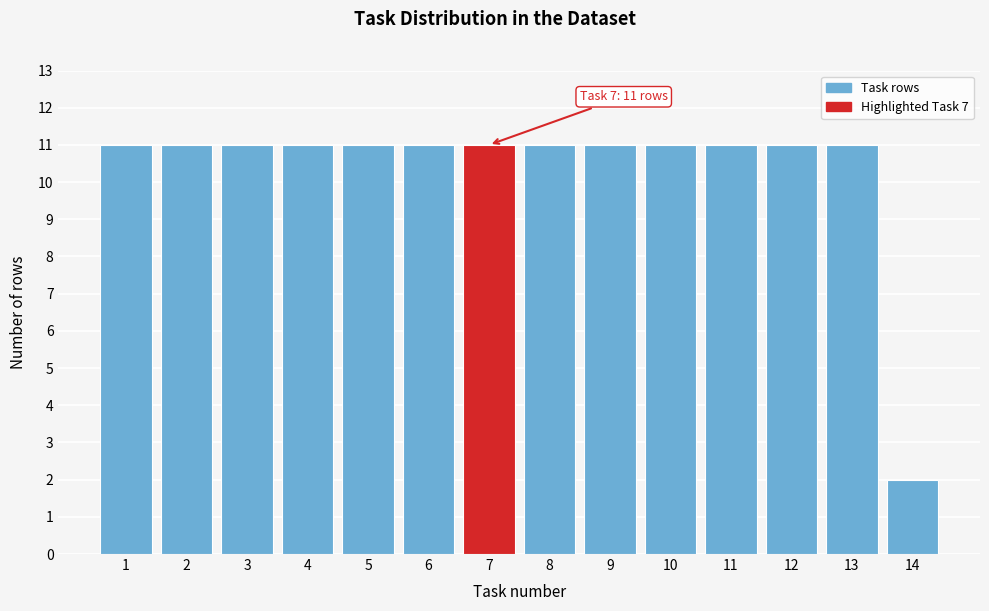

Reading left to right, transcribe all the data shown in this chart.

11	11	11	11	11	11	11	11	11	11	11	11	11	2